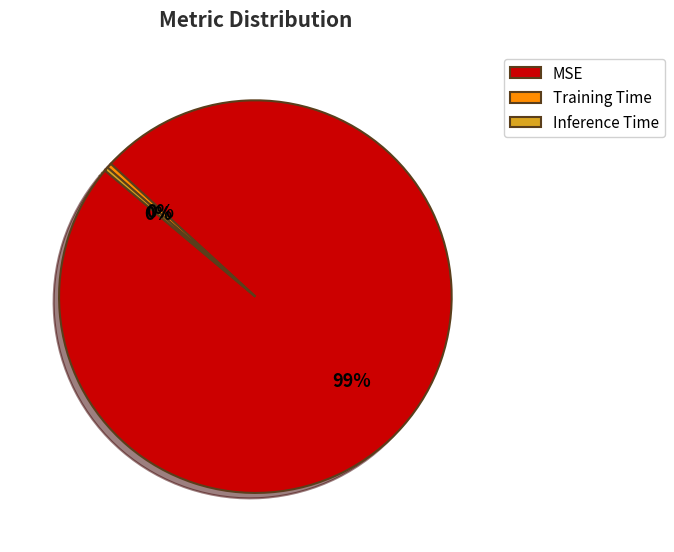

Is the sum of Inference Time and Training Time greater than half?

No